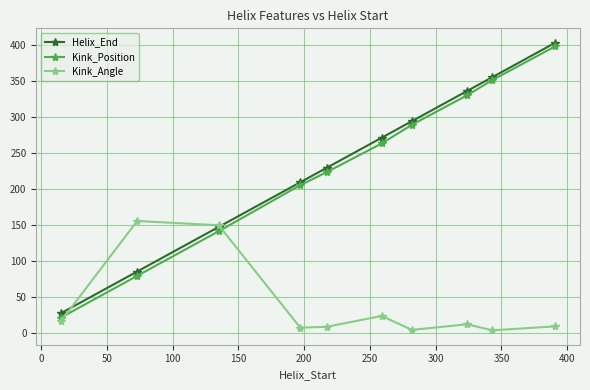

At how many categories does at least one series exceed 23?

10